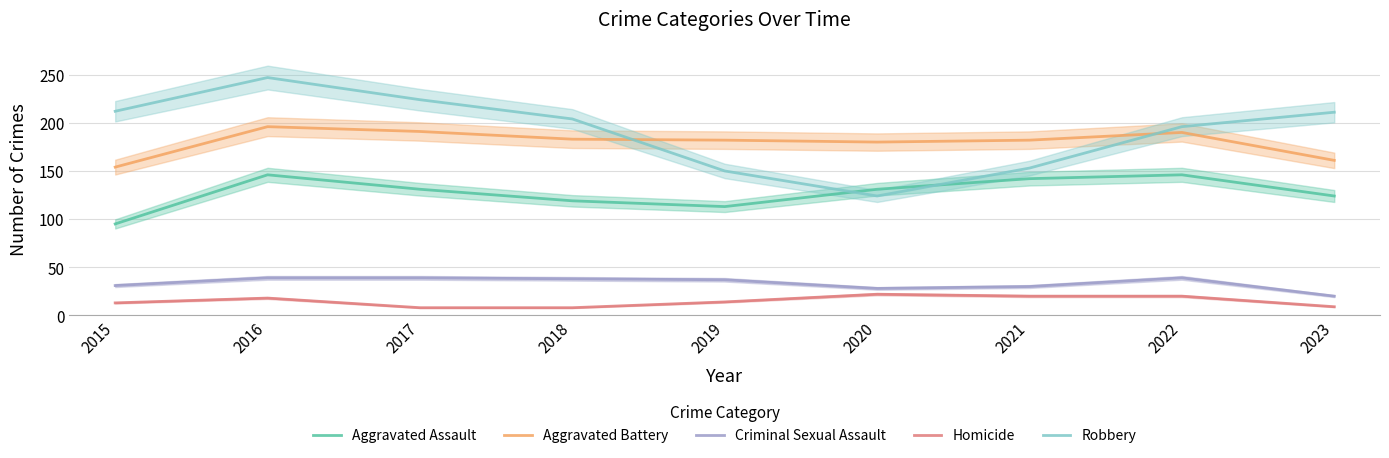

The Robbery series shows 224 at 2017. True or false?

True